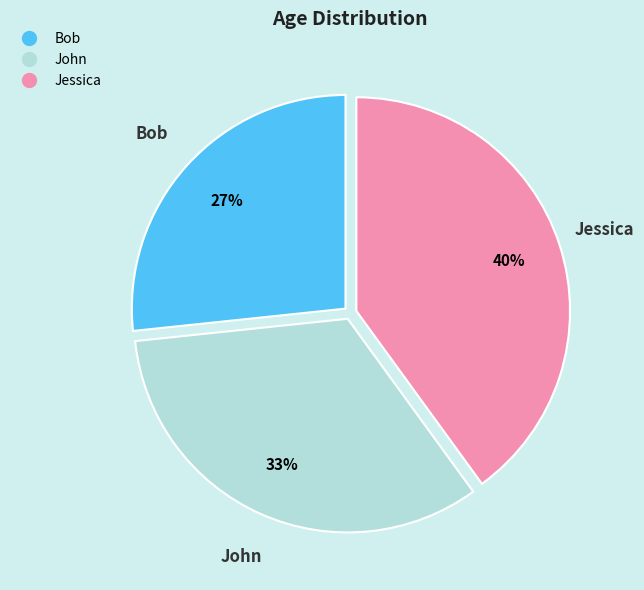

The Bob slice represents 27% of the pie. True or false?

True